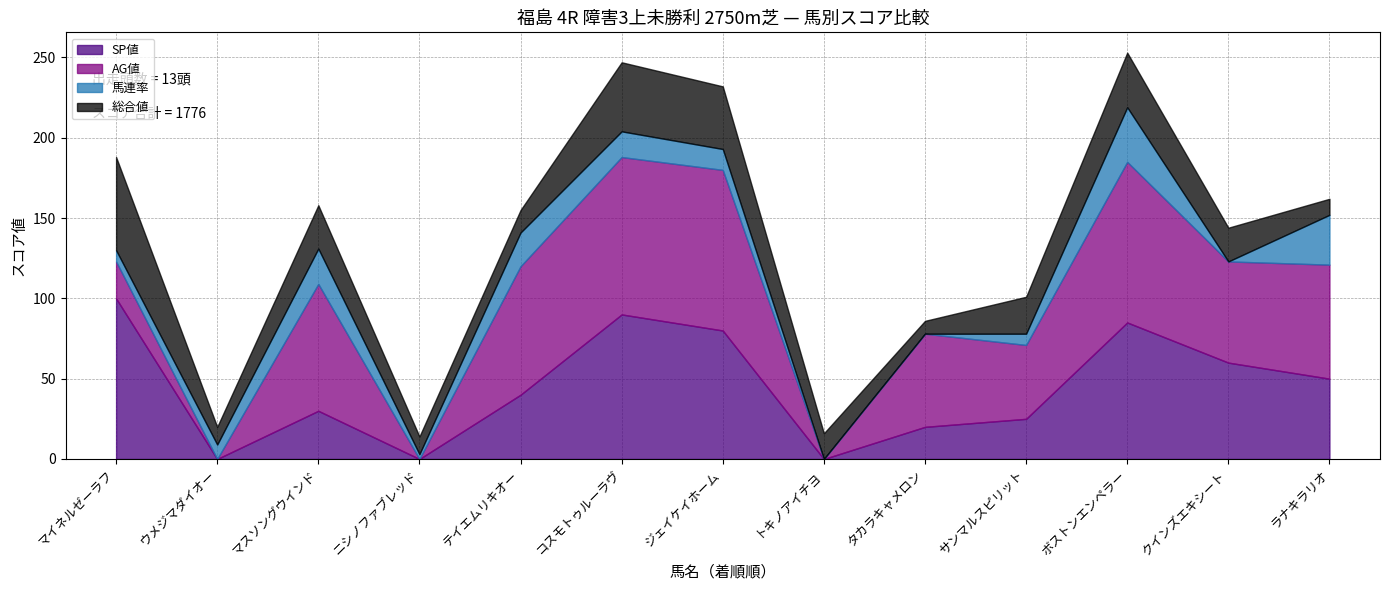

What is the approximate value of AG値 at テイエムリキオー, to the nearest 5?

80